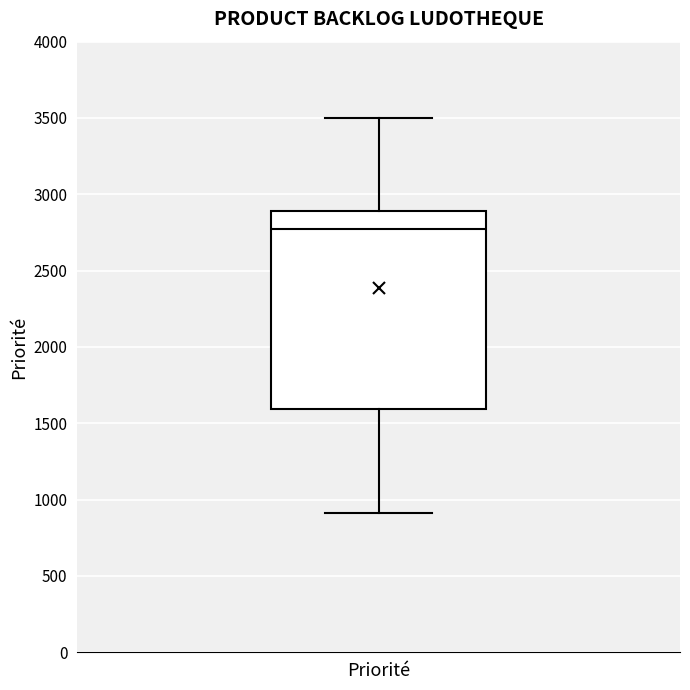

Transcribe this box plot: give where the median line is, the range the box spans, and where the two whiskers end, as read against the y-axis. The values are not printed on the chart, so give them approximately, as read against the axis.

median 2750, box 1600 to 2900, whiskers 900 to 3500